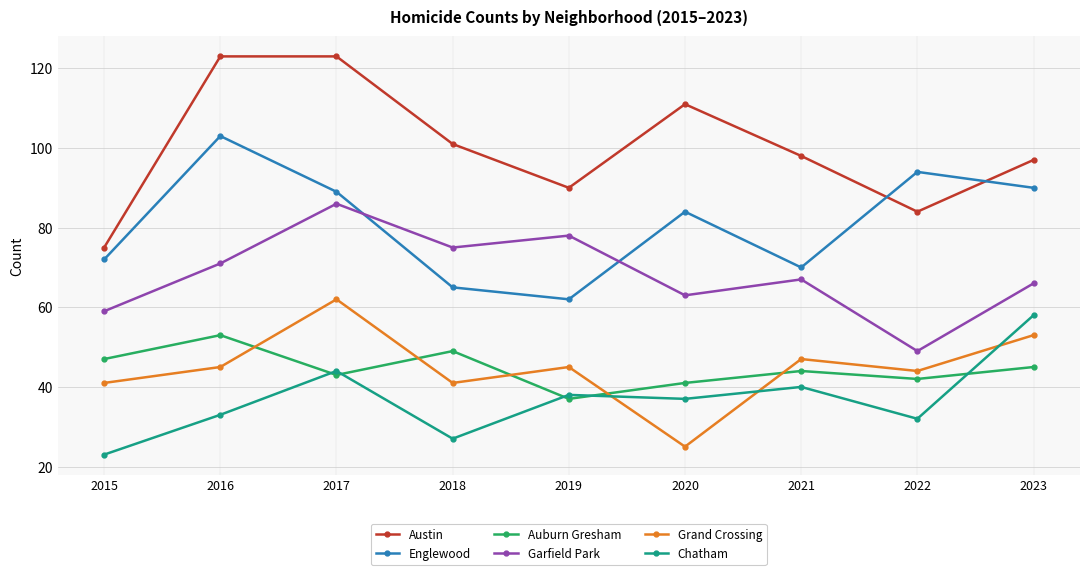

What is the maximum value for Auburn Gresham?

53